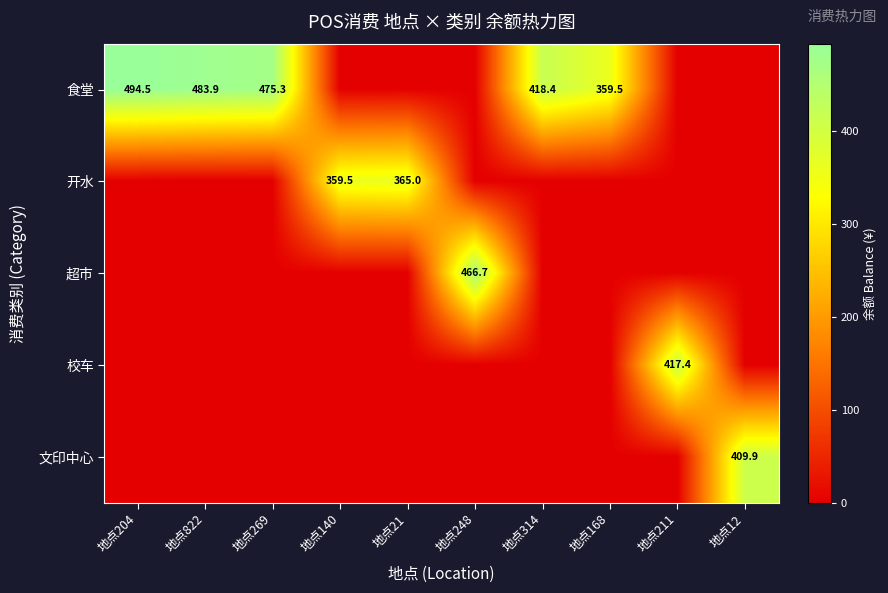

Is the value of 食堂 at 地点168 greater than the value of 开水 at 地点21?

No